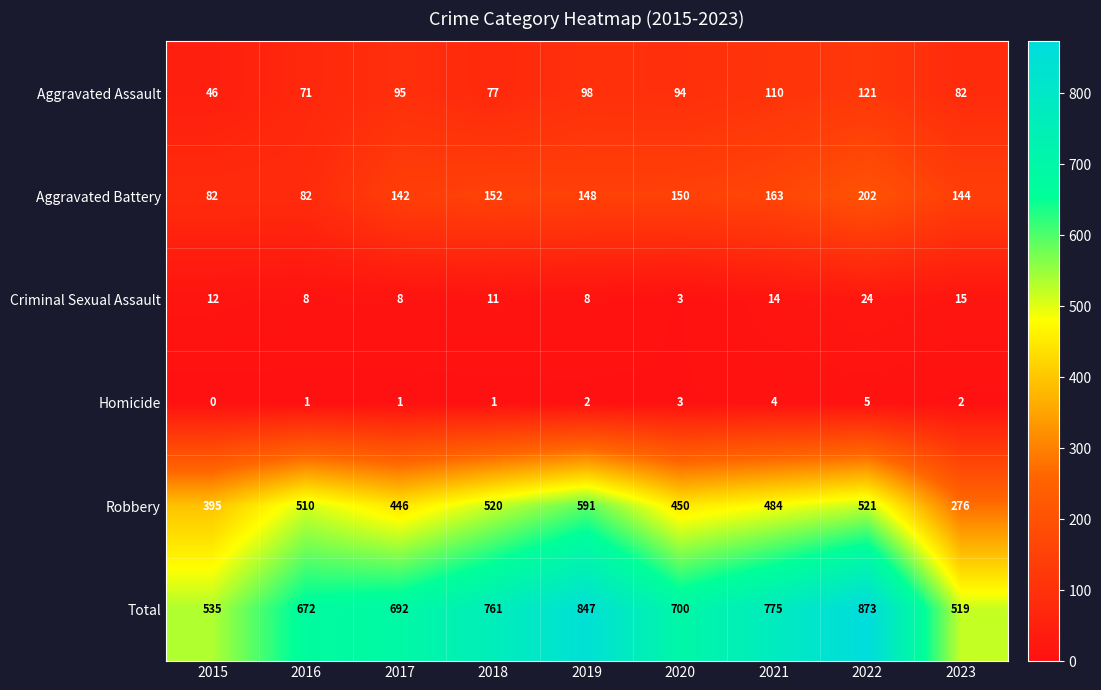

The Aggravated Assault series shows 131 at 2017. True or false?

False